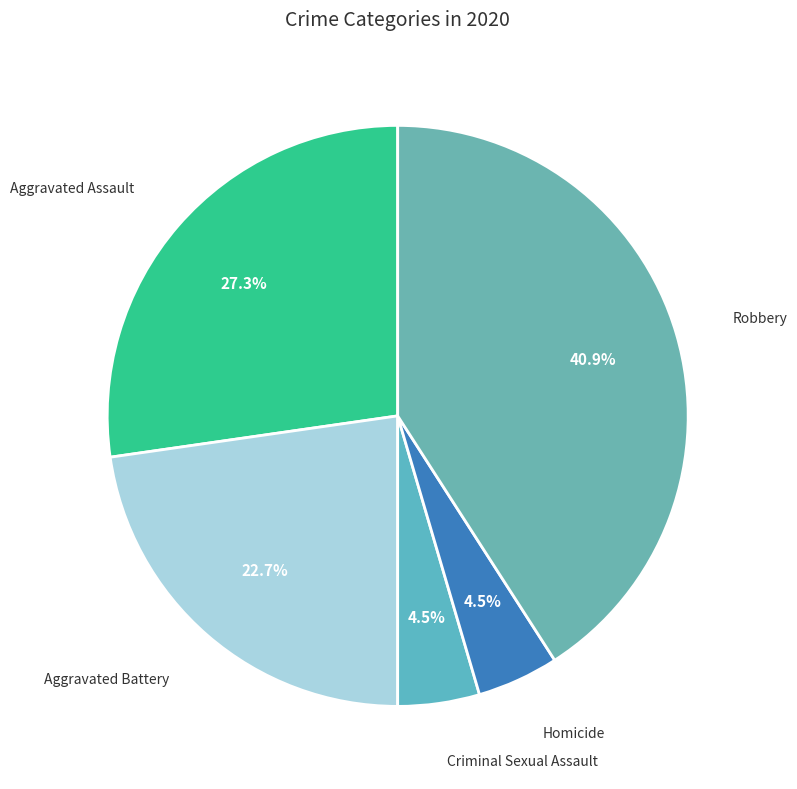

Does any single category account for the majority?

No